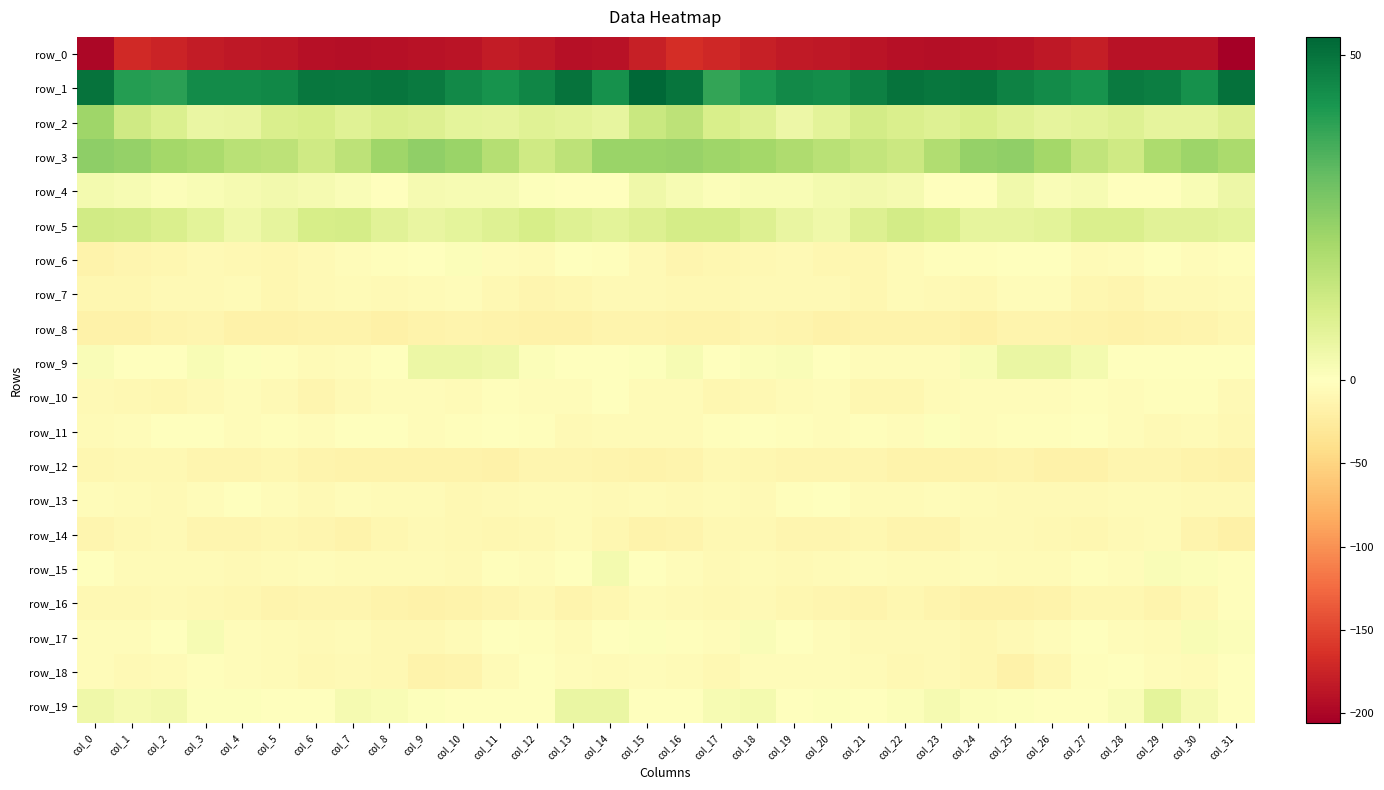

What is the highest value of the row_15 series?

2.9